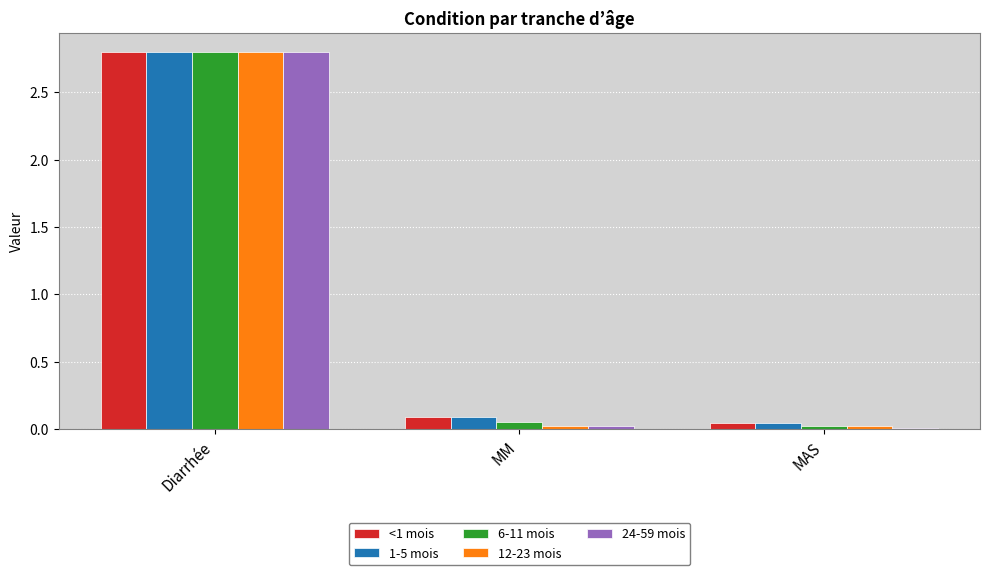

What is the maximum value shown in the chart?

2.8